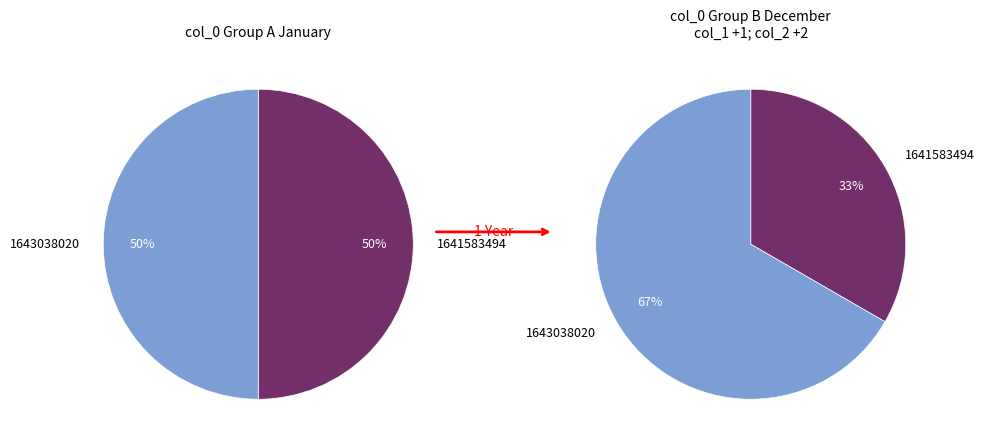

Which category accounts for the majority?

1643038020